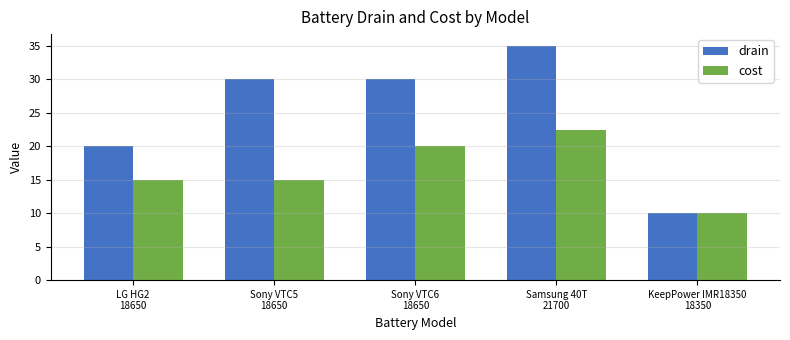

What is the difference between the maximum and minimum values in the cost series?

12.5